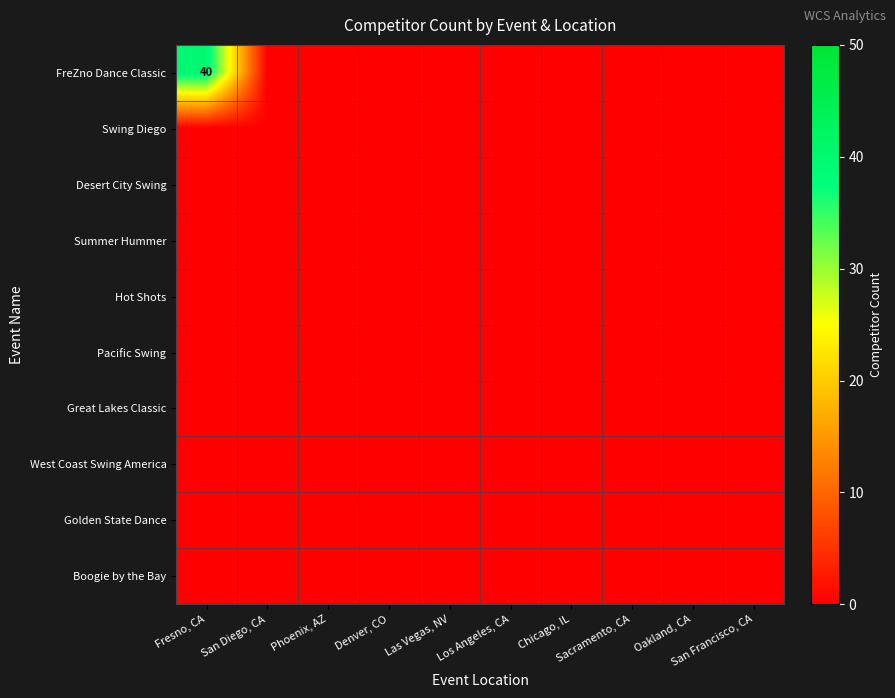

At which label does Pacific Swing reach its peak?

Fresno, CA